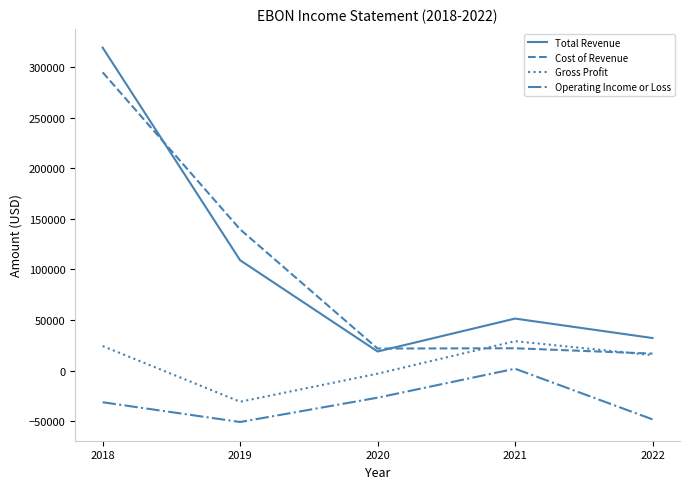

At which label is Gross Profit closest to -700?

2020